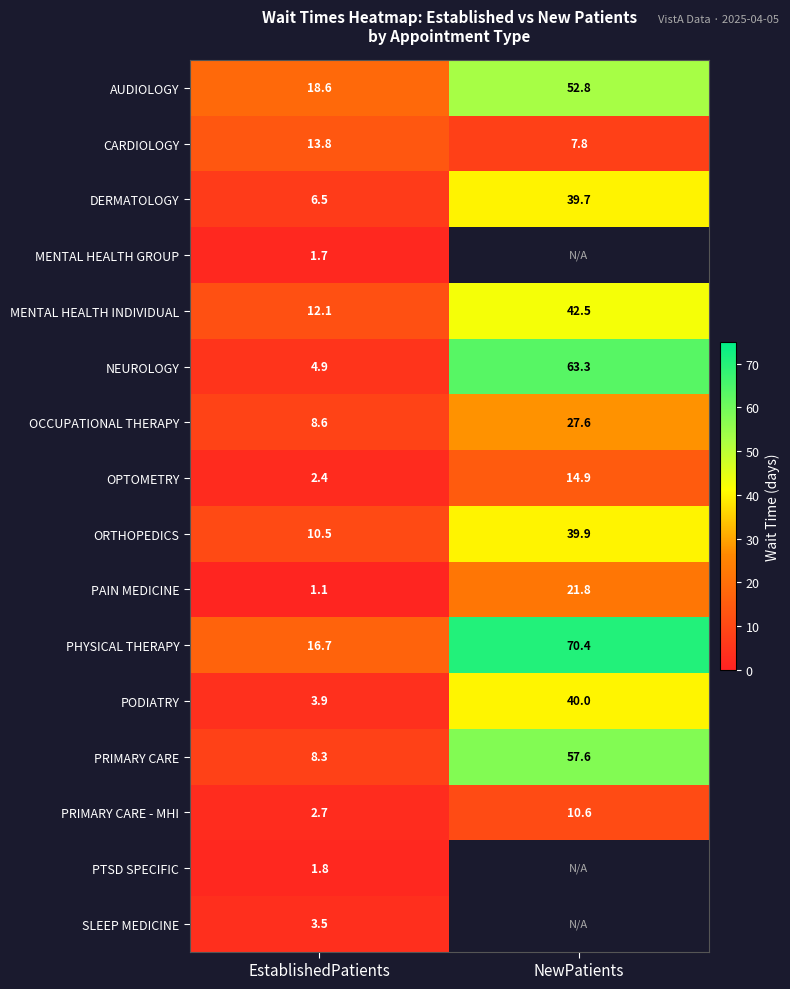

True or false: PRIMARY CARE - MHI has a value of 2.7 at EstablishedPatients.

True